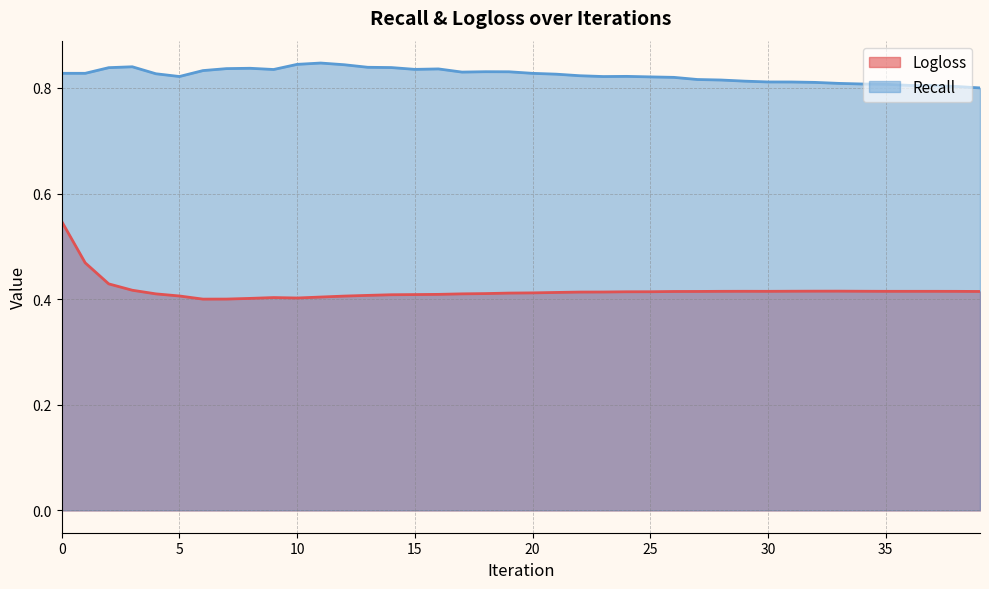

Reading left to right, what are all the values shown in this chart?

Logloss: 0.5	0.5	0.4	0.4	0.4	0.4	0.4	0.4	0.4	0.4	0.4	0.4	0.4	0.4	0.4	0.4	0.4	0.4	0.4	0.4	0.4	0.4	0.4	0.4	0.4	0.4	0.4	0.4	0.4	0.4	0.4	0.4	0.4	0.4	0.4	0.4	0.4	0.4	0.4	0.4
Recall: 0.8	0.8	0.8	0.8	0.8	0.8	0.8	0.8	0.8	0.8	0.8	0.8	0.8	0.8	0.8	0.8	0.8	0.8	0.8	0.8	0.8	0.8	0.8	0.8	0.8	0.8	0.8	0.8	0.8	0.8	0.8	0.8	0.8	0.8	0.8	0.8	0.8	0.8	0.8	0.8